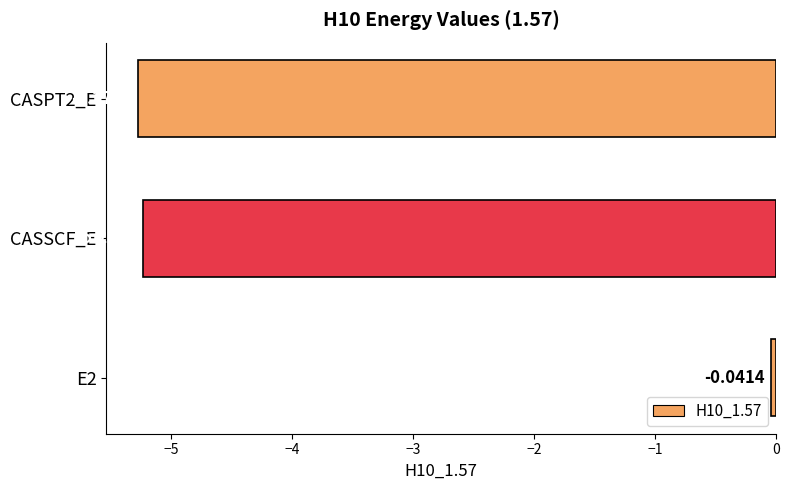

Where is the data nearest to the value -2?

E2